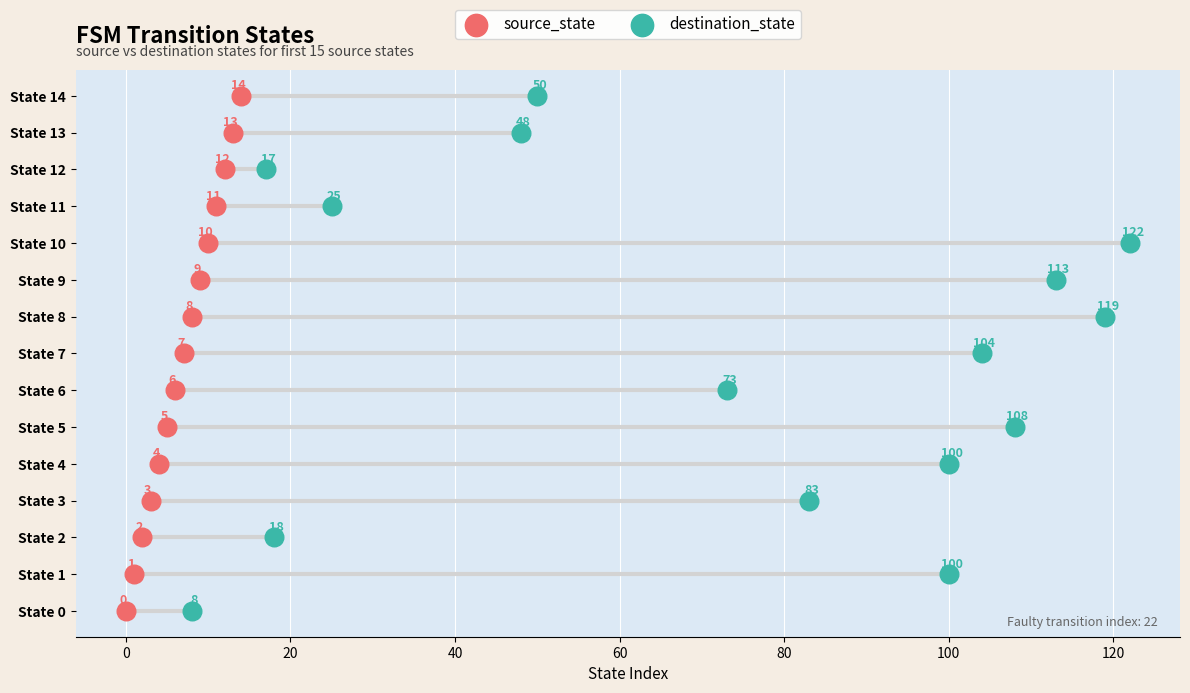

Which series contains the lowest Y value?

source_state